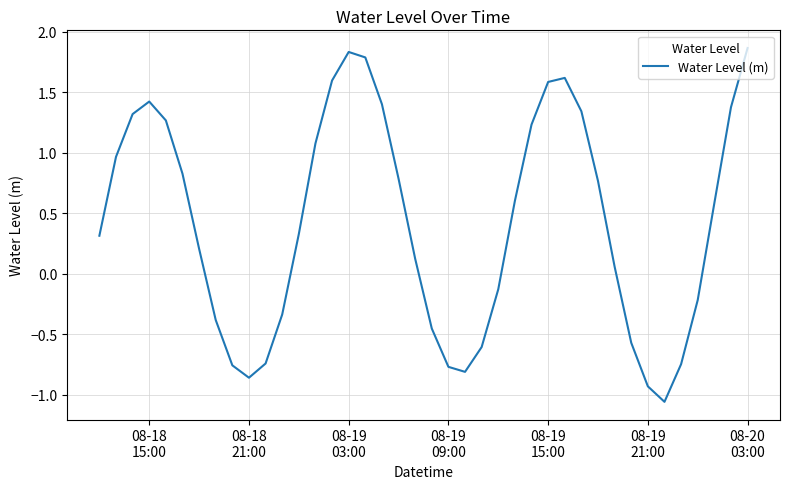

How many lines are shown in the chart?

1